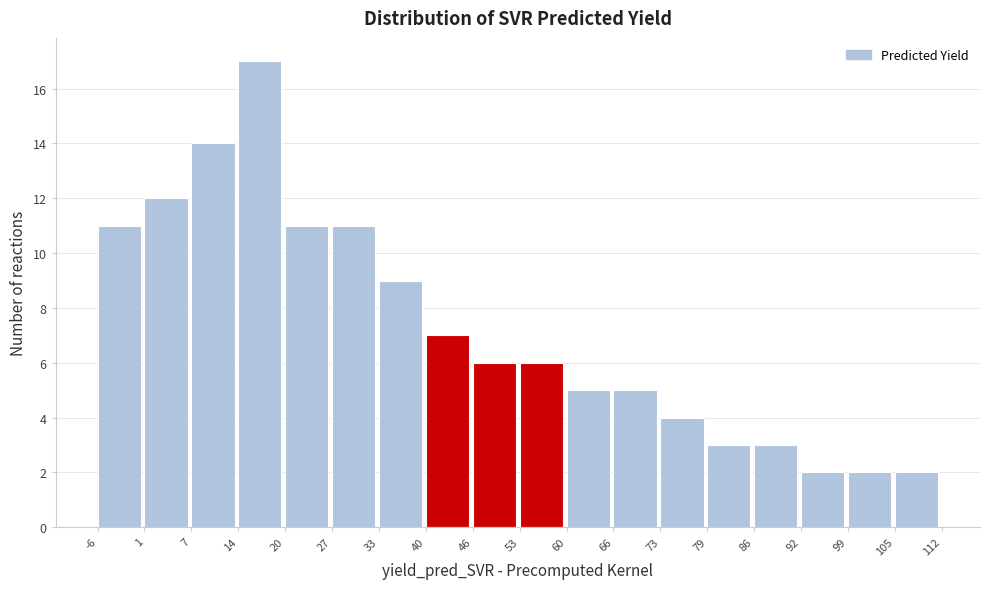

Over which range of the x-axis is the bar tallest?

14 to 20